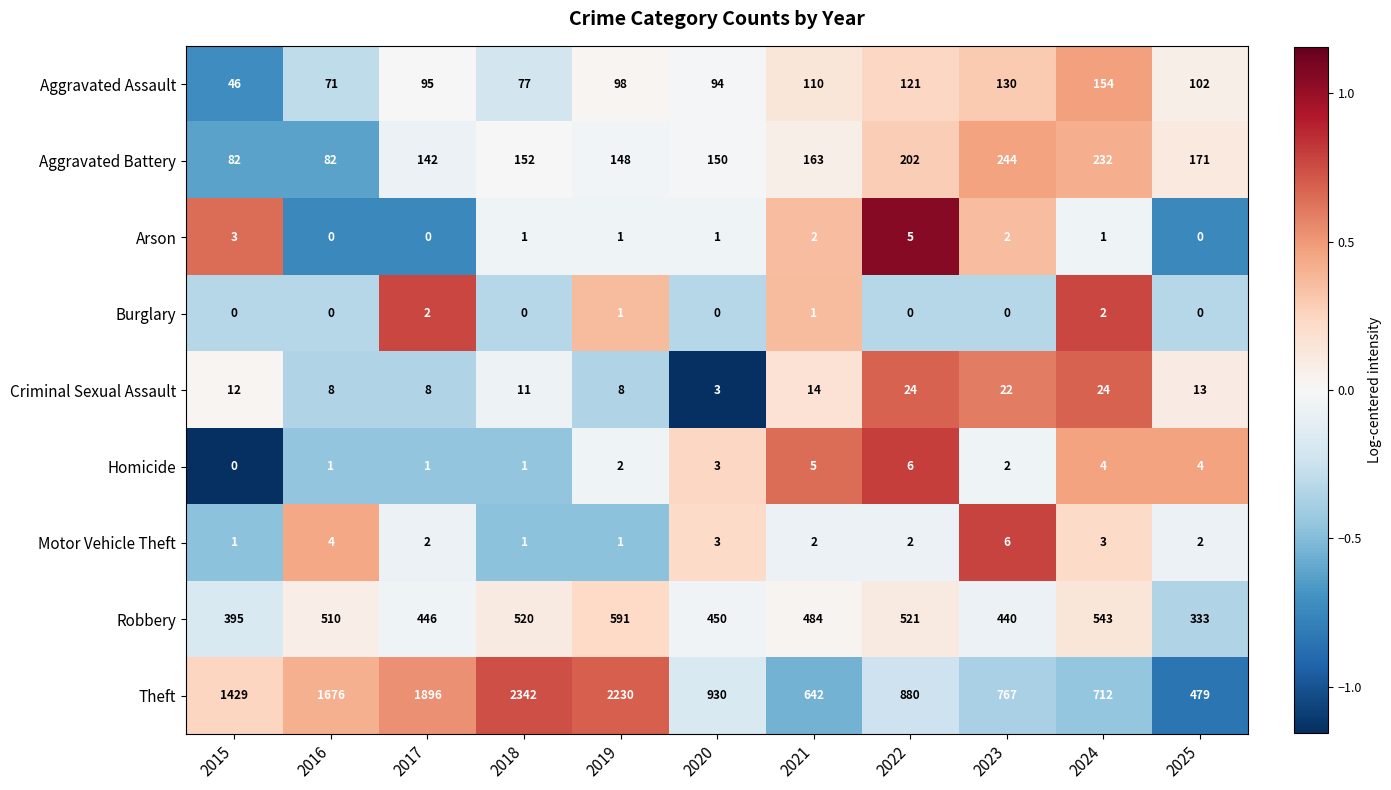

At how many categories does at least one series exceed 768?

7